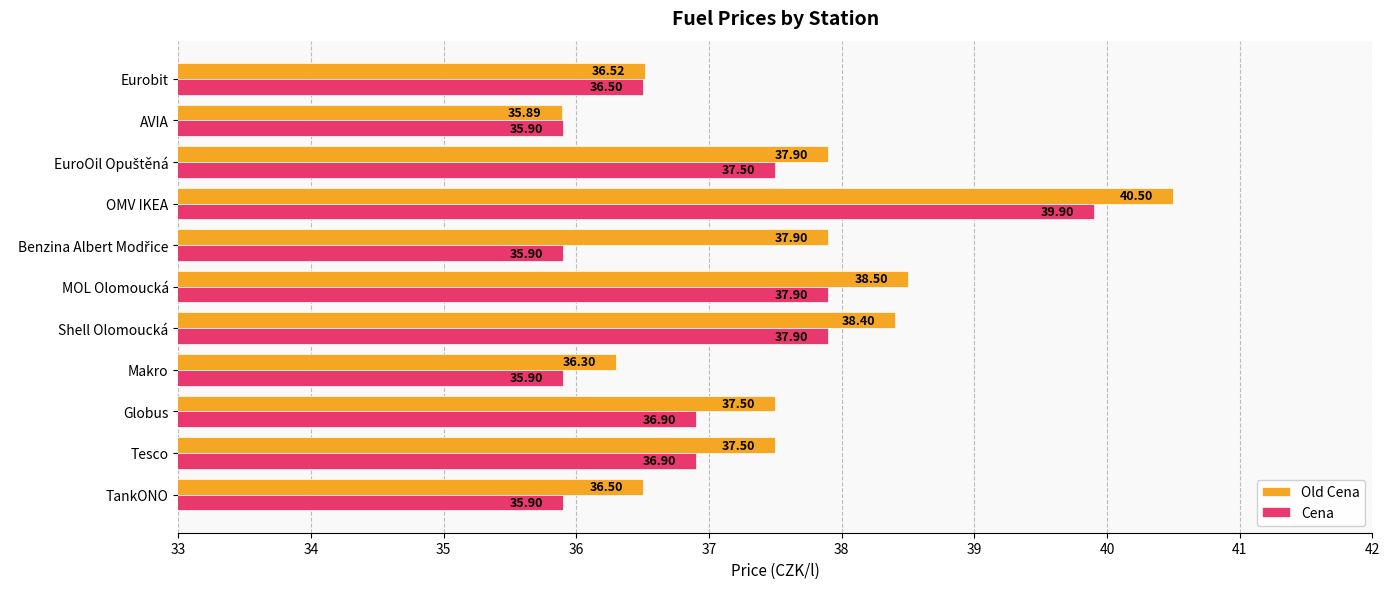

What is the maximum value for Old Cena?

40.5